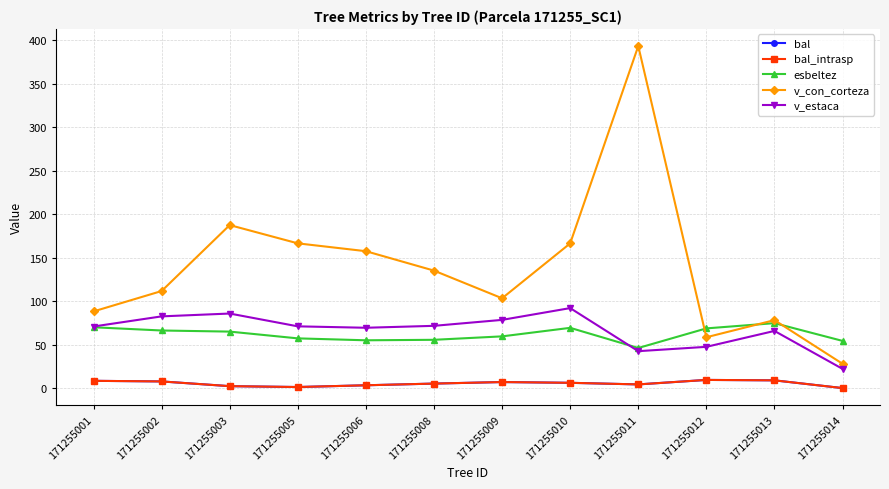

Where is the first local maximum for v_estaca?

171255003